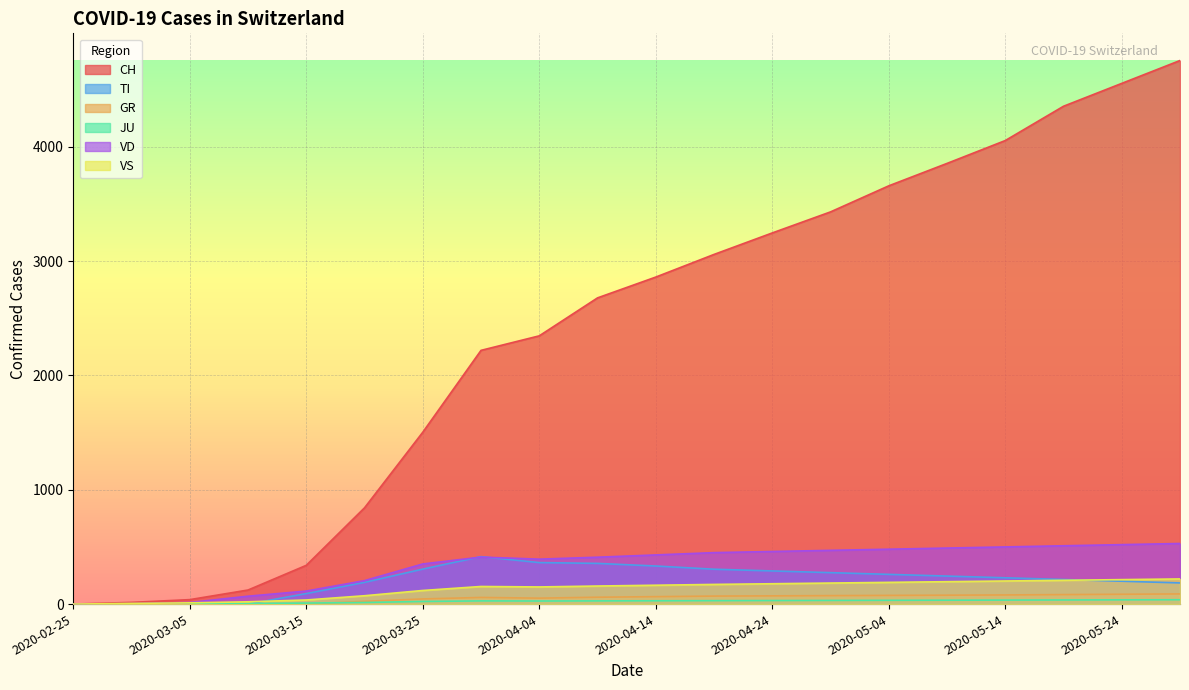

At 2020-05-14, list the series in order from largest to smallest.

CH, VD, TI, VS, GR, JU